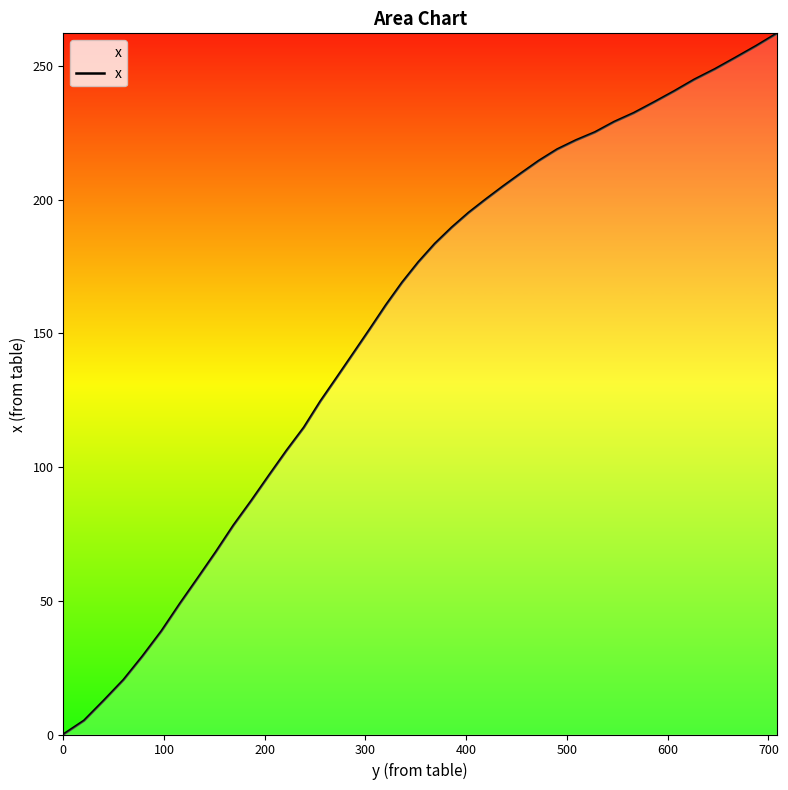

How many categories are shown in the chart?

40